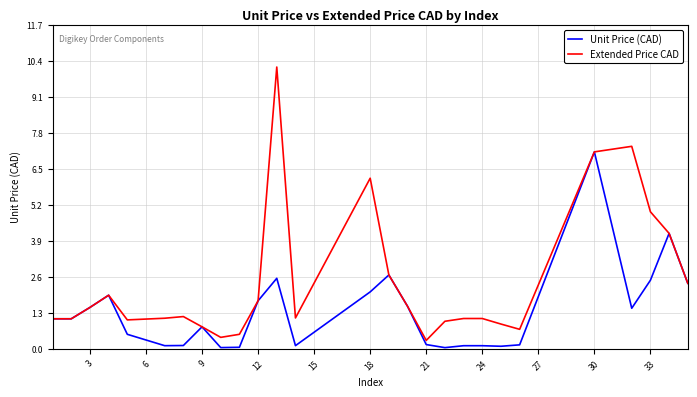

Which series has the largest range (max minus min)?

Extended Price CAD